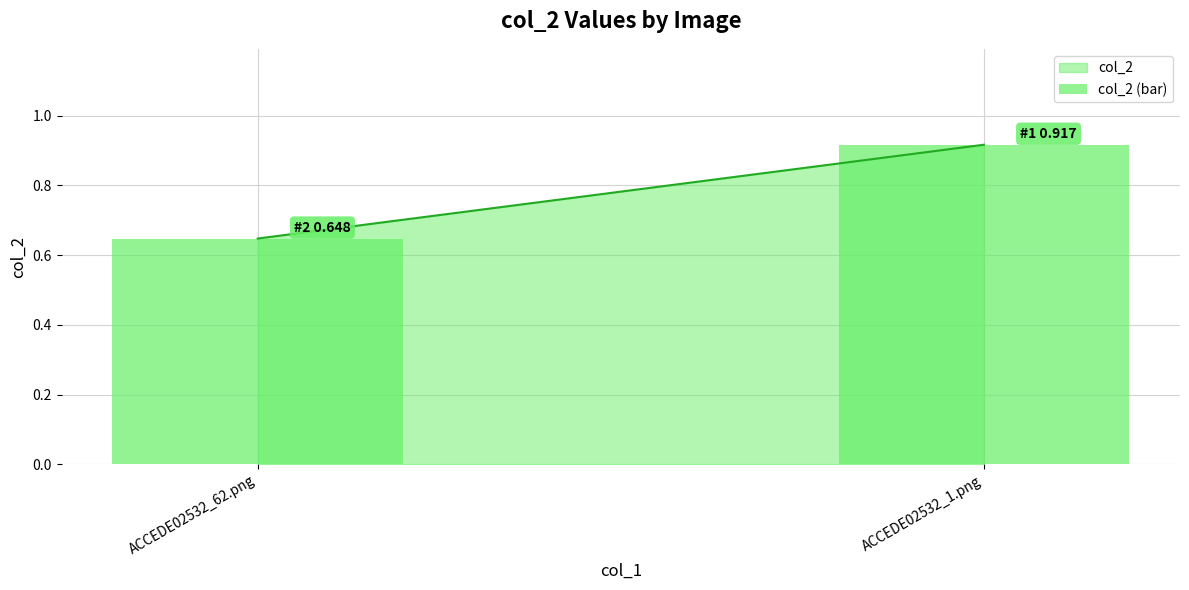

Where is the data nearest to the value 0?

ACCEDE02532_62.png